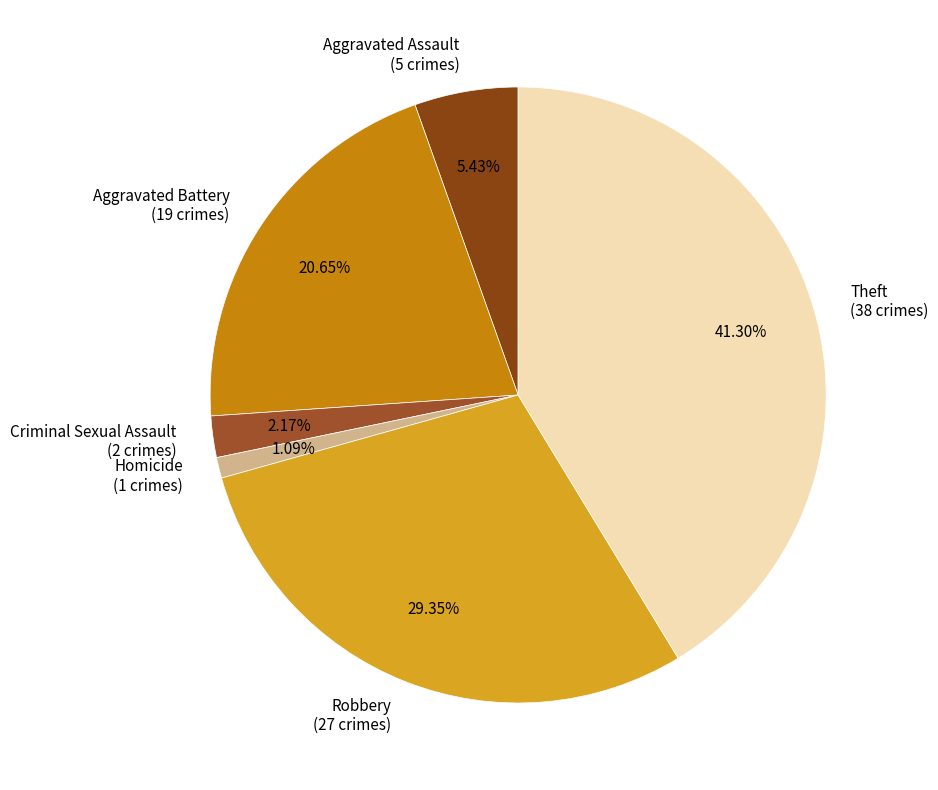

Does any single category account for the majority?

No